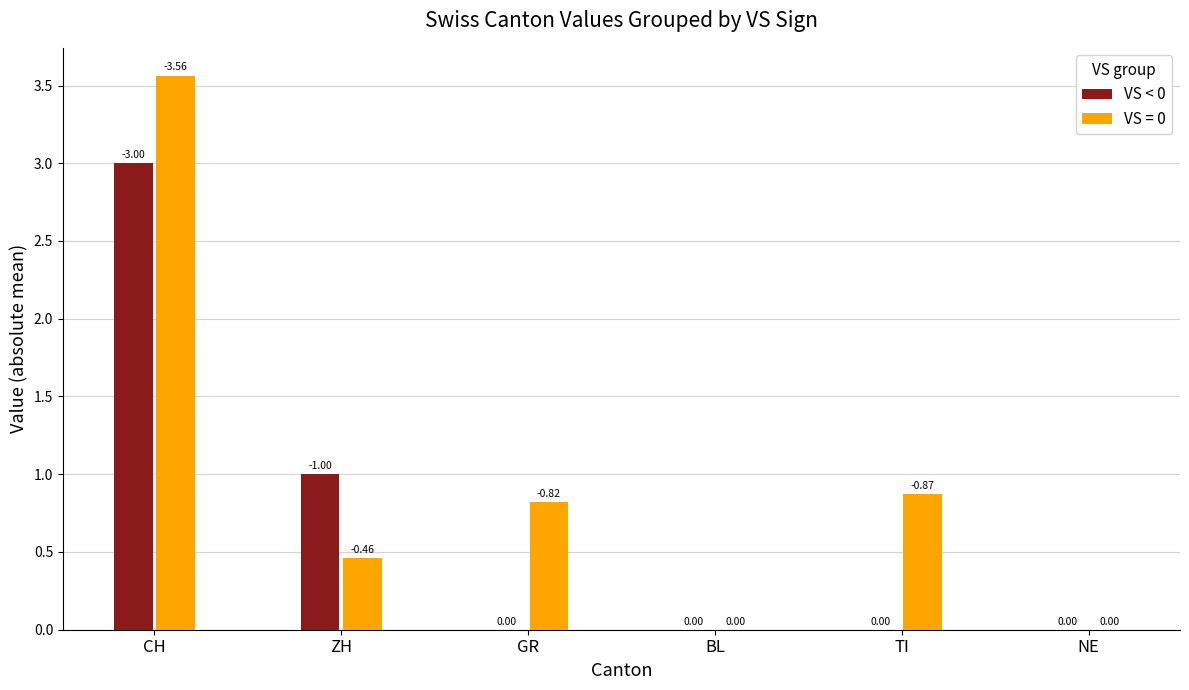

Which label corresponds to the largest value in the chart?

CH